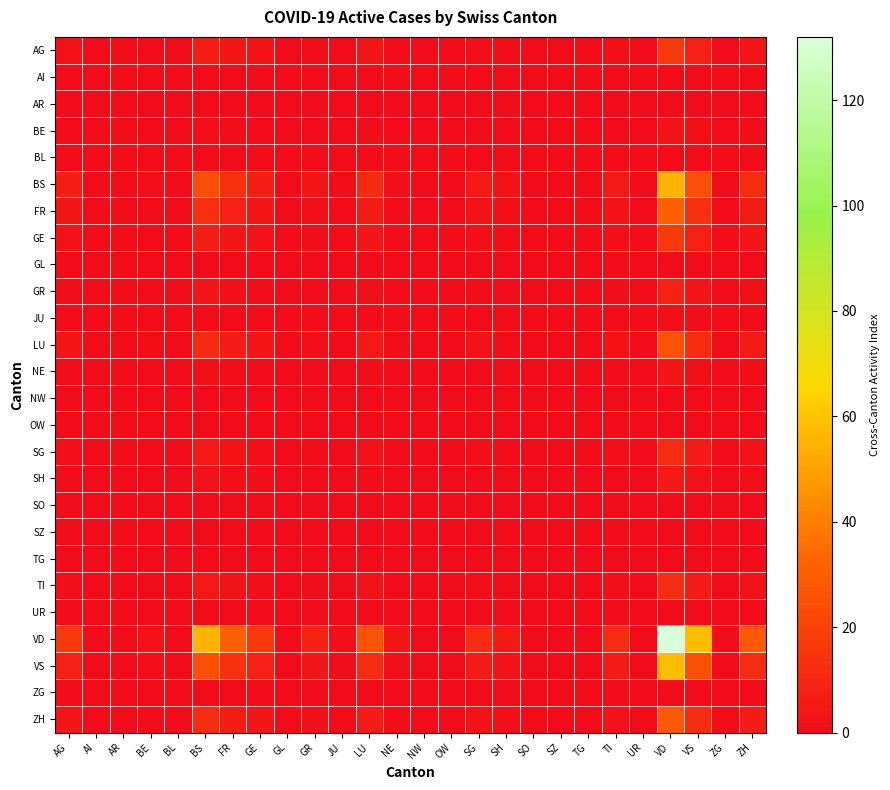

At which category is the sum across all series the highest?

VD